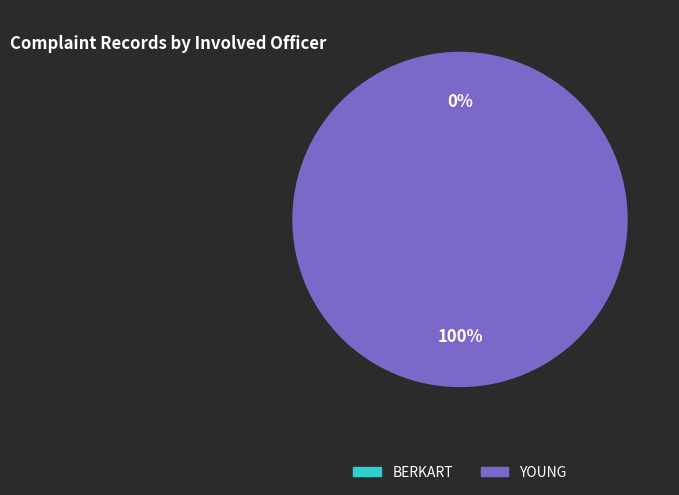

Between YOUNG and BERKART, which is larger?

YOUNG